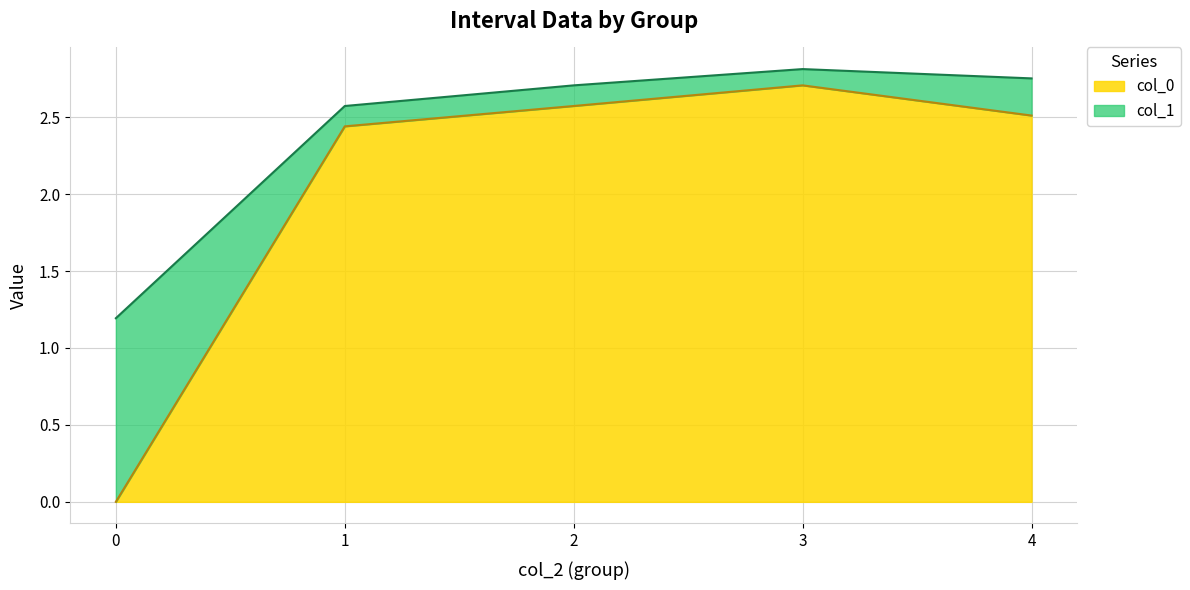

Rank the series at 3 from lowest to highest value.

col_0, col_1